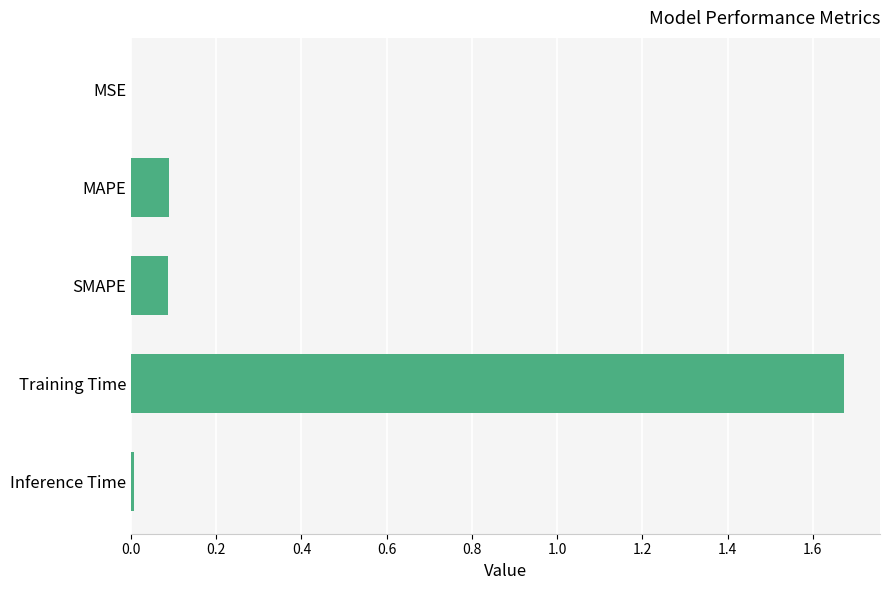

True or false: the data shows 0.0 at MSE.

True